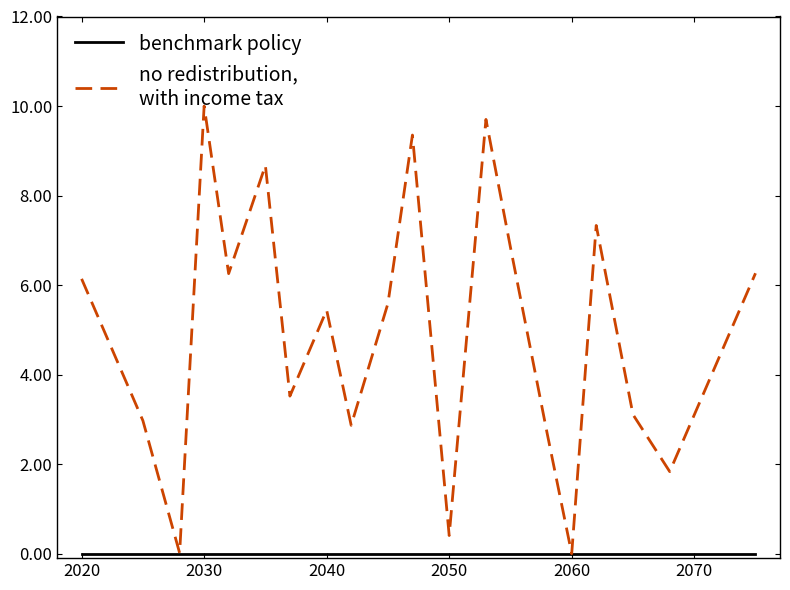

What is the maximum value shown in the chart?

10.0